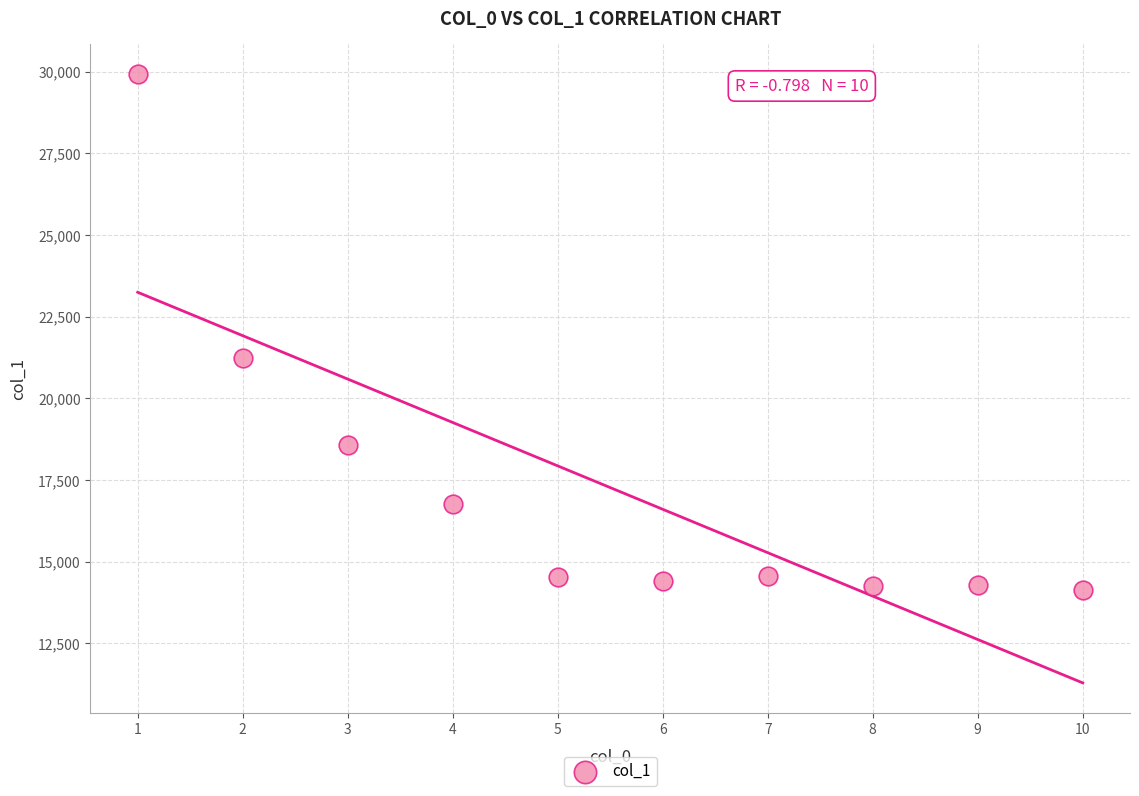

What Y value in the scatter plot is closest to 22026?

21248